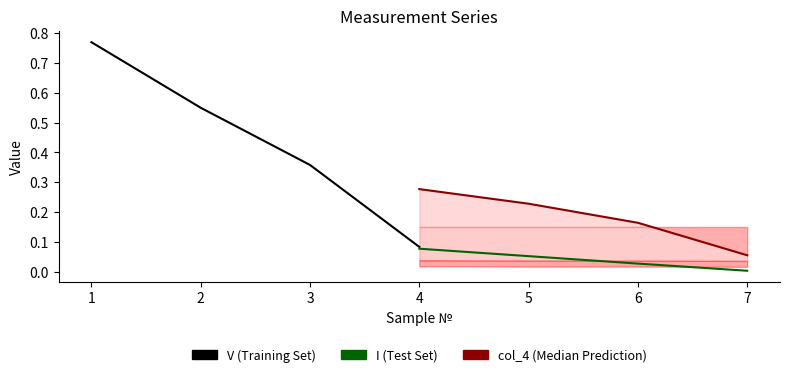

What is the value of the col_4 point at the 3rd from the left?

0.2